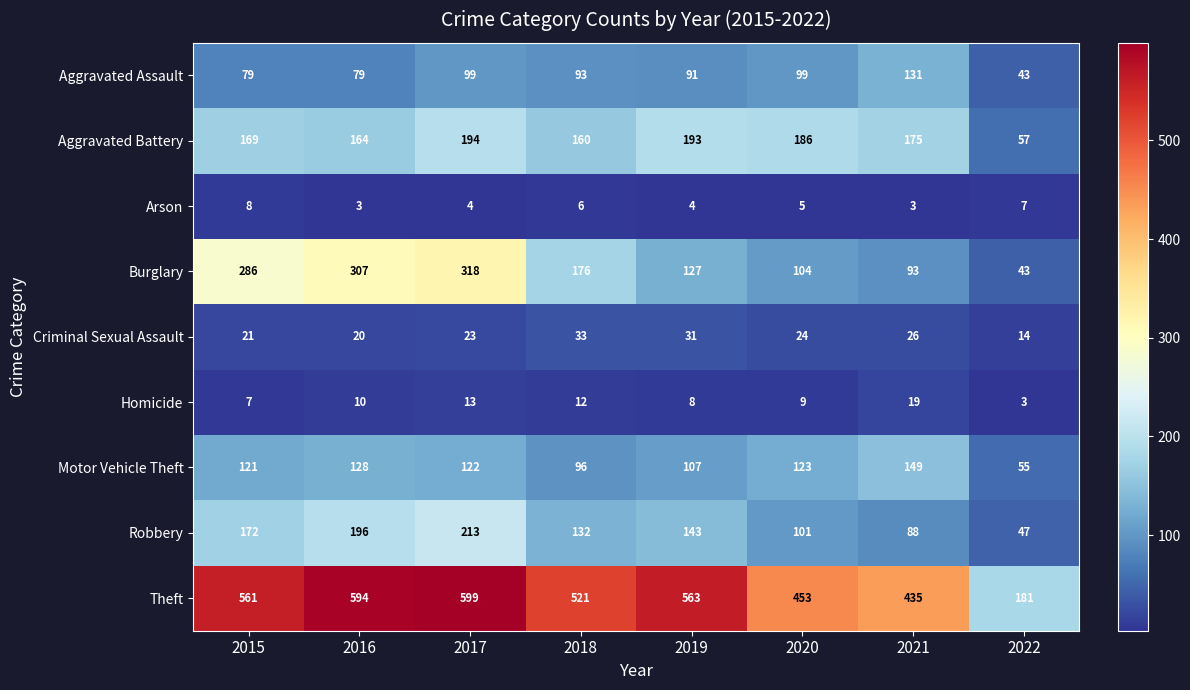

What is the spread (max minus min) of values at 2017?

595